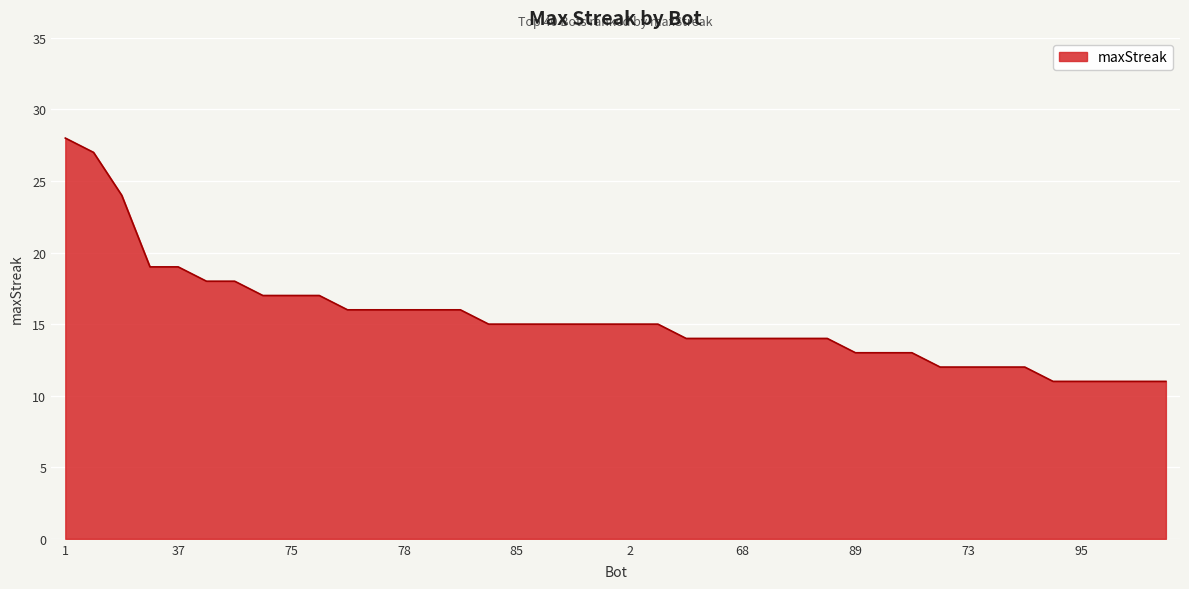

What is the smallest value displayed?

11